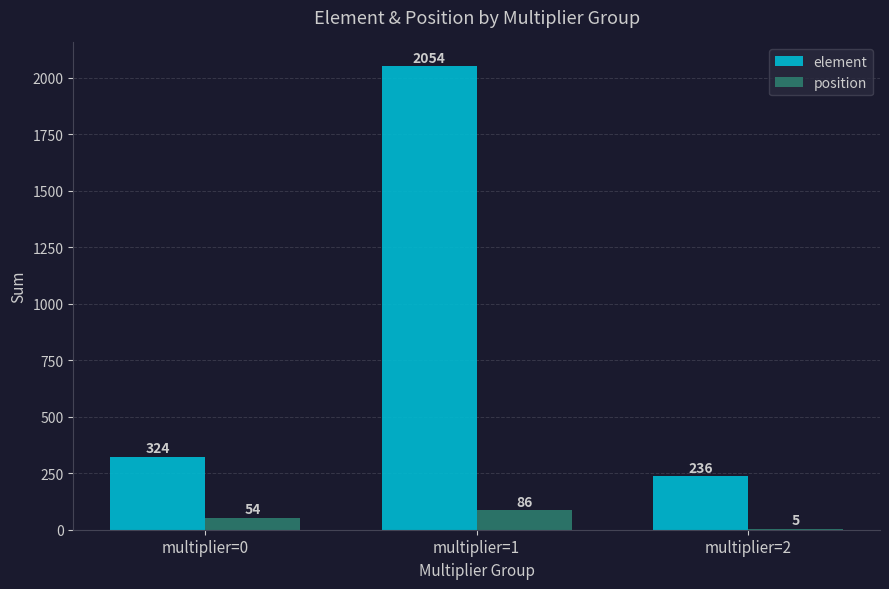

At which label is position closest to 45?

multiplier=0